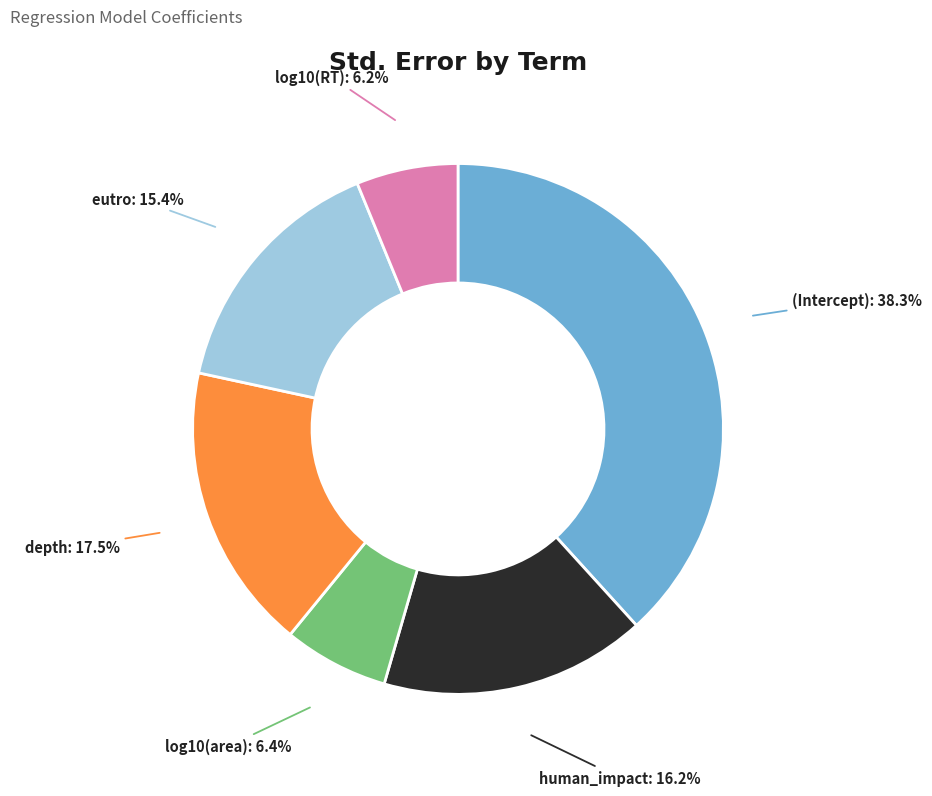

Does any single category account for the majority?

No